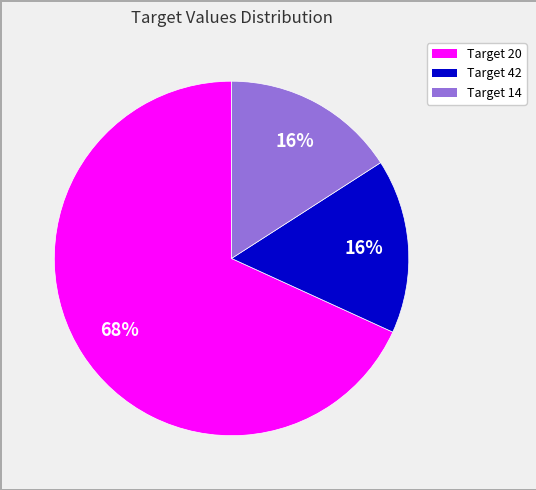

To the nearest percent, what is the difference between the largest and smallest slice percentages?

52%